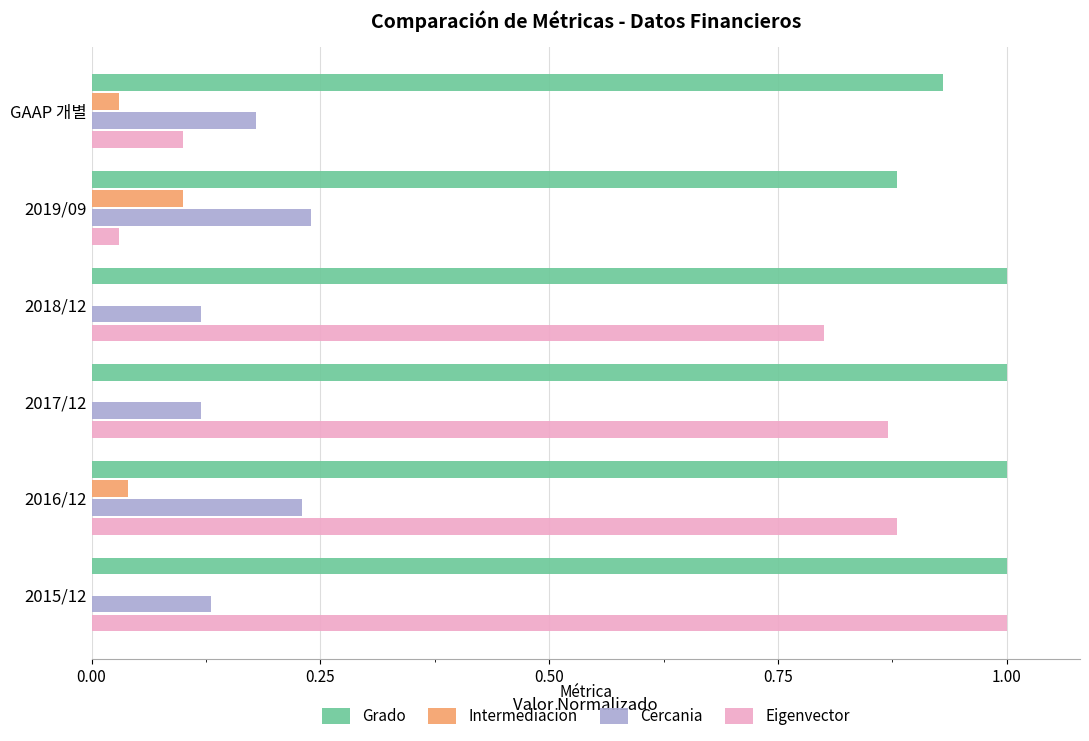

The Grado series shows 0.3 at 2017/12. True or false?

False